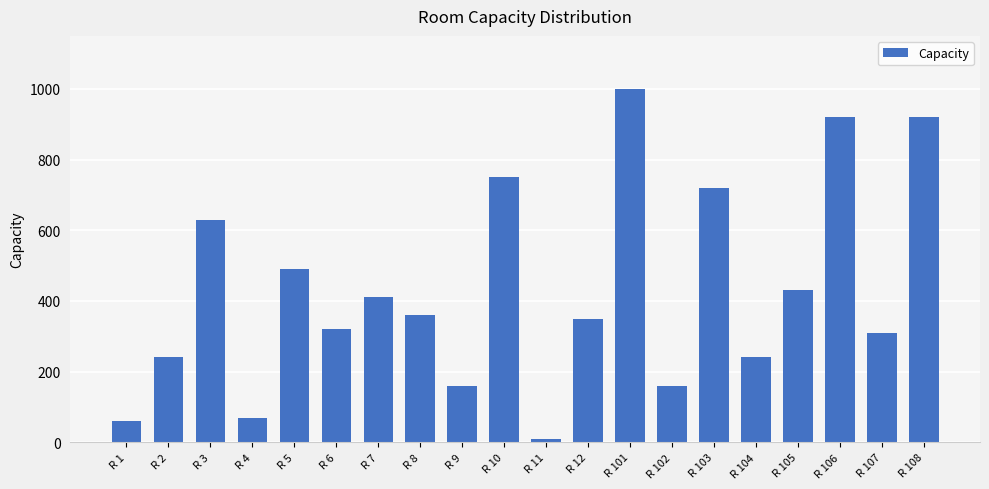

What value does the data have at R 102?

160